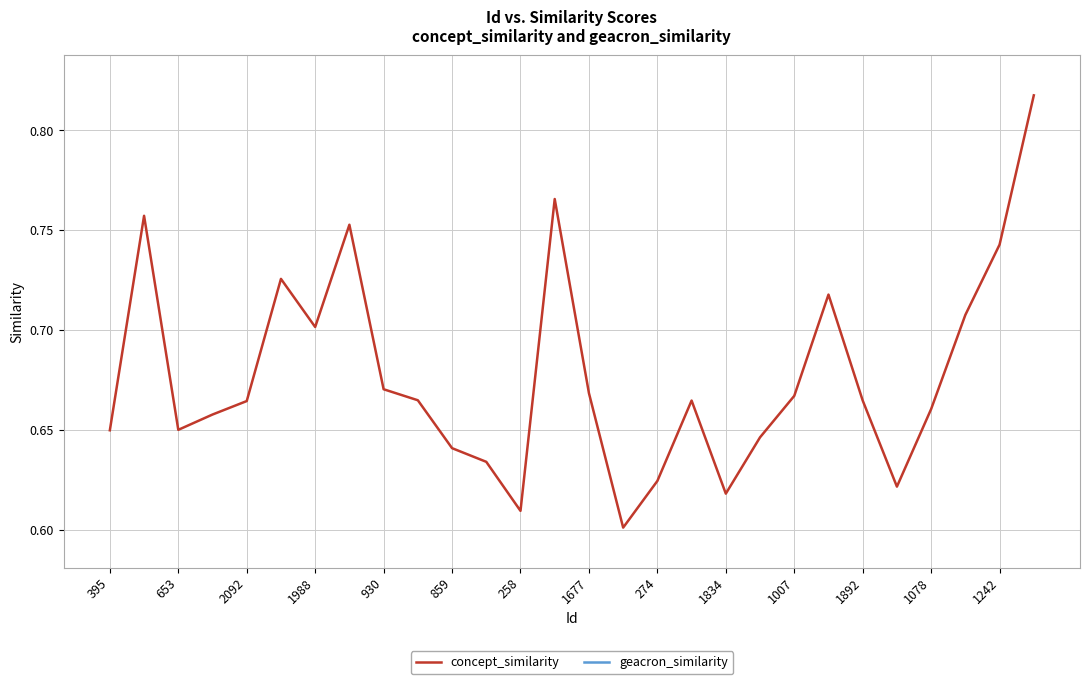

True or false: concept_similarity has a value of 1.0 at 1007.

False